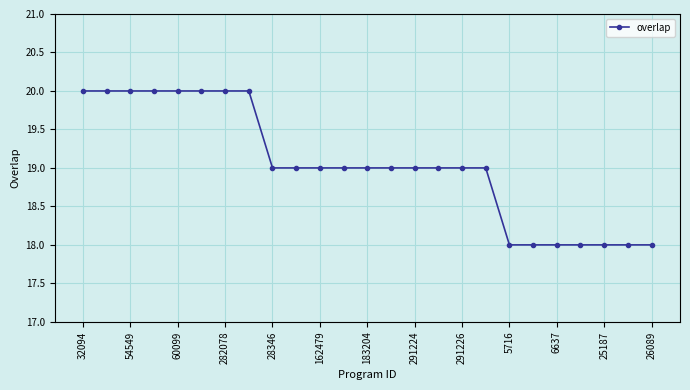

What is the value of the 21st point from the left?

18